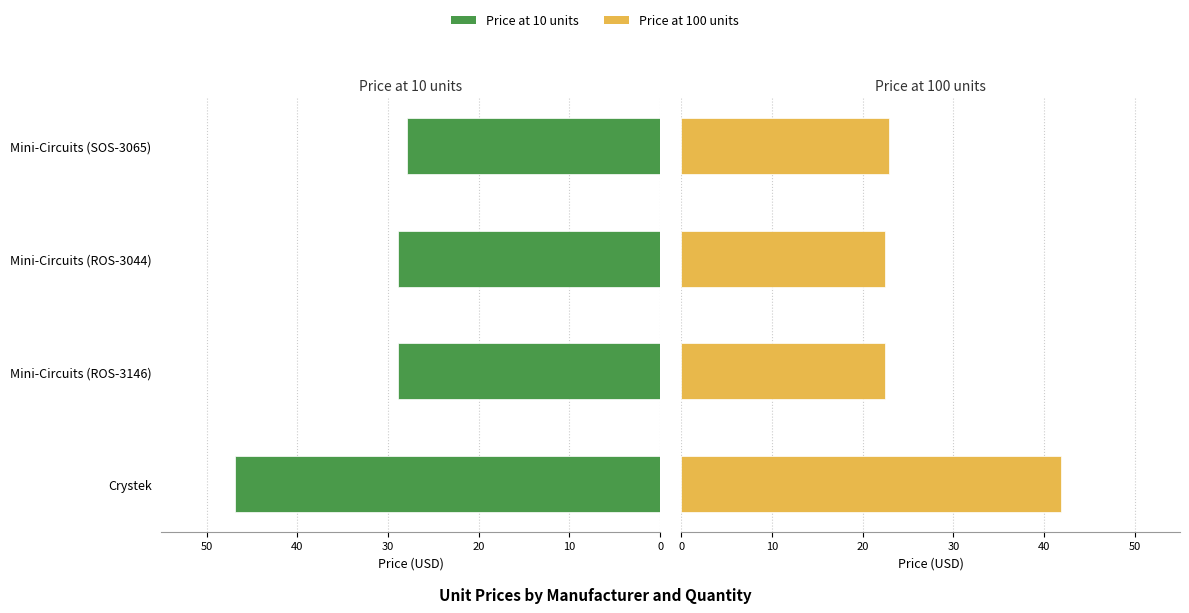

What is the minimum value for Price at 100 units?

22.4